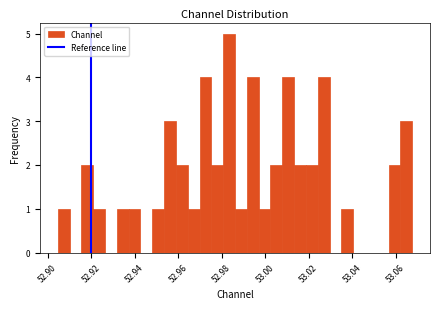

Read against the x-axis, roughly where is the centre of the tallest bar?

52.984